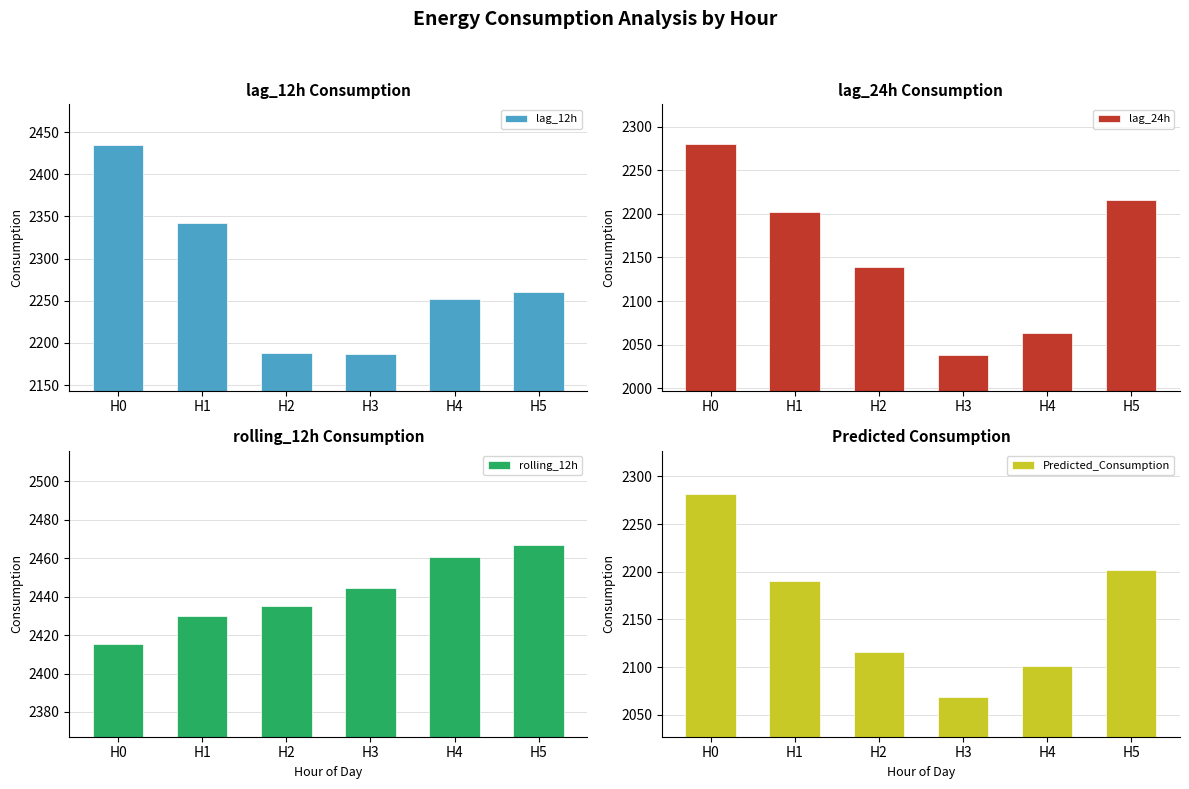

What is the total value across all series at H2?

8877.3